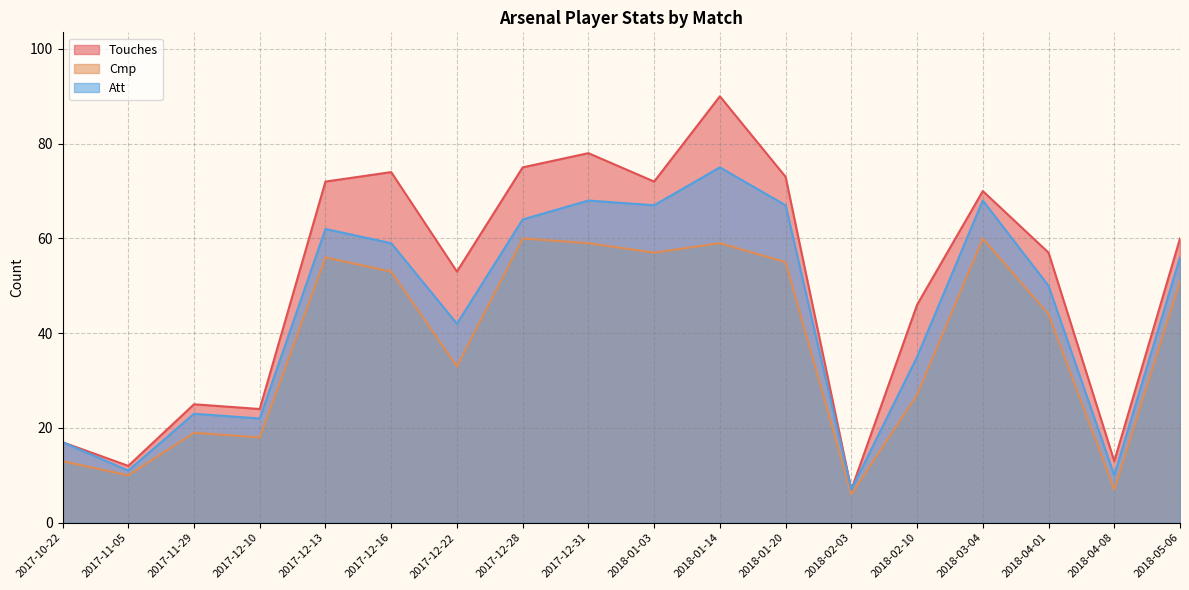

Which series changed the most between 2018-01-03 and 2018-02-03?

Touches